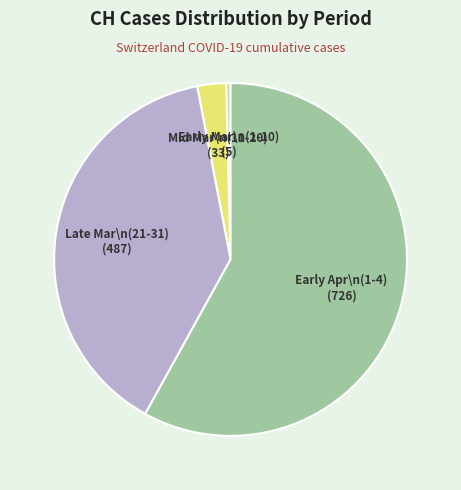

Is there any slice that represents more than half of the pie?

Yes